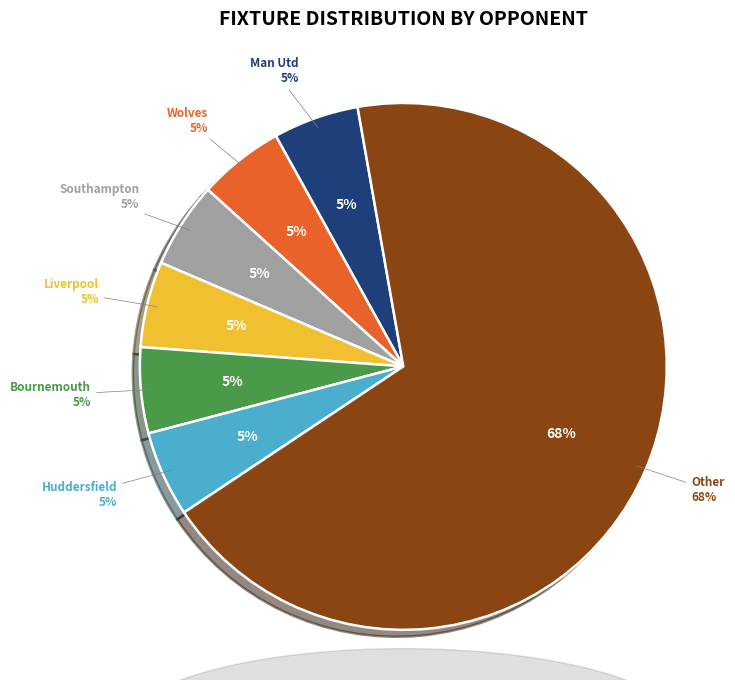

Which has a higher value, Liverpool or Bournemouth?

Liverpool